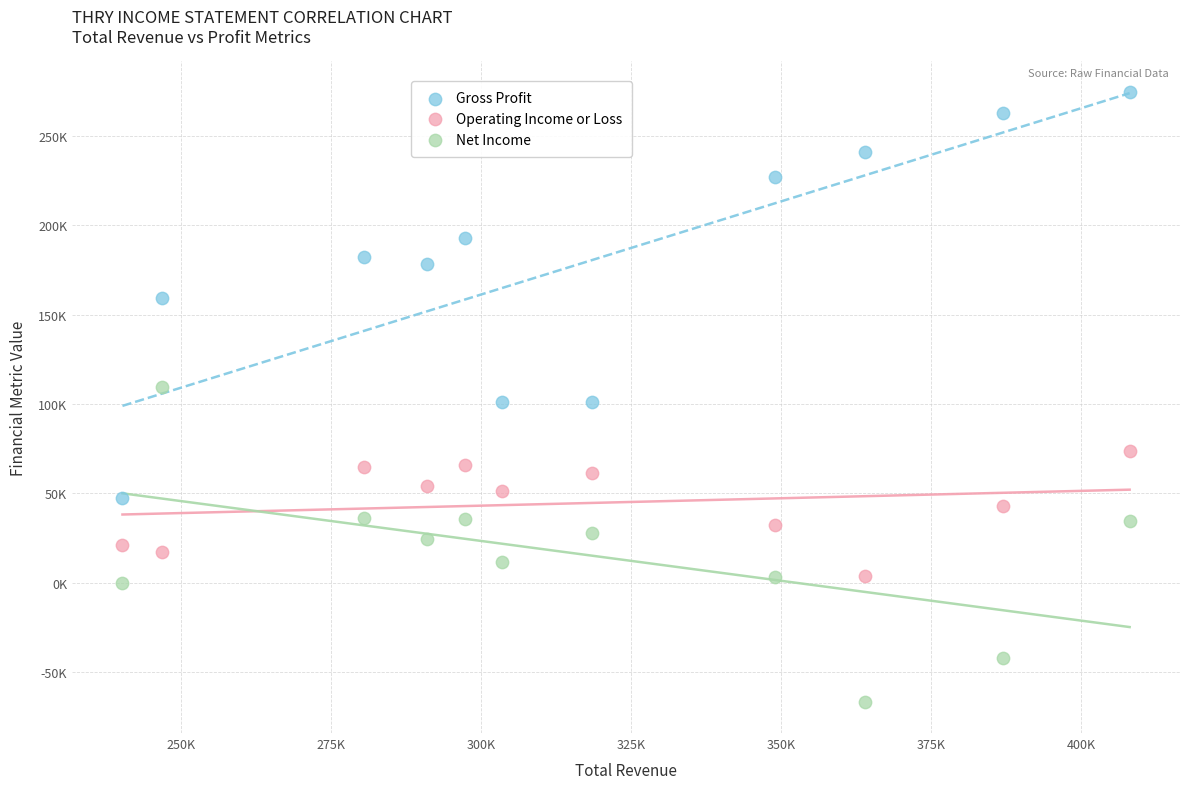

What are all the series names shown in the legend?

Gross Profit, Operating Income or Loss, Net Income